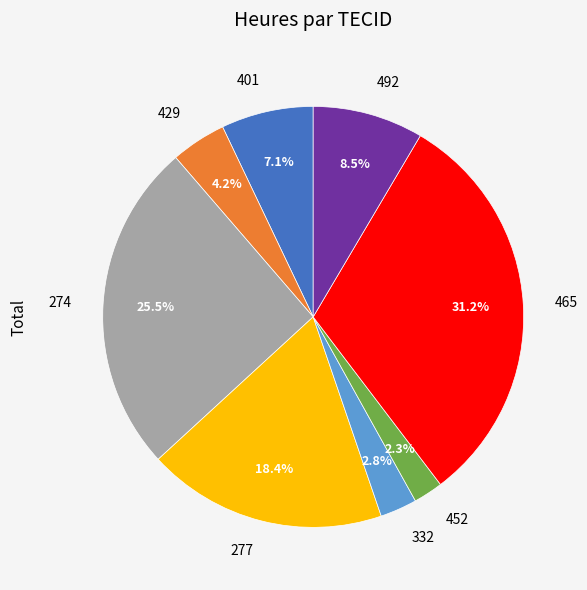

Which has a higher value, 332 or 452?

332